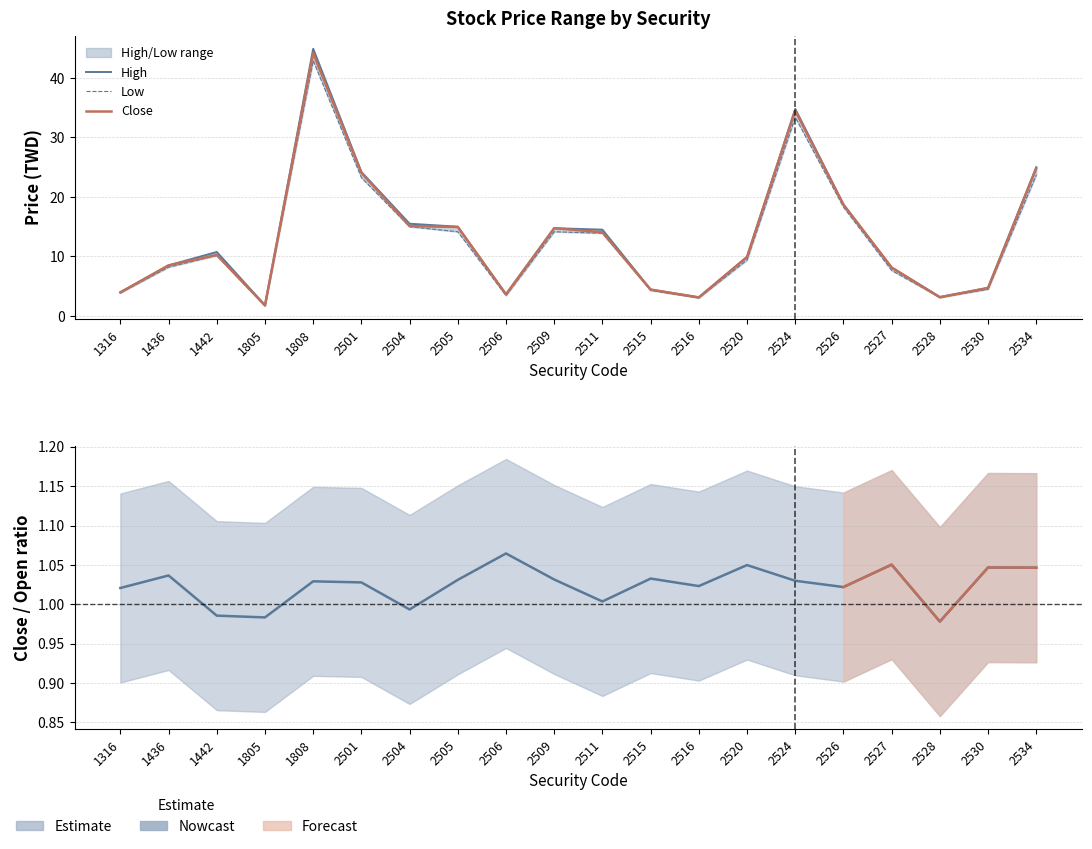

What is the value of the Low point at the 2nd from the left?

8.2